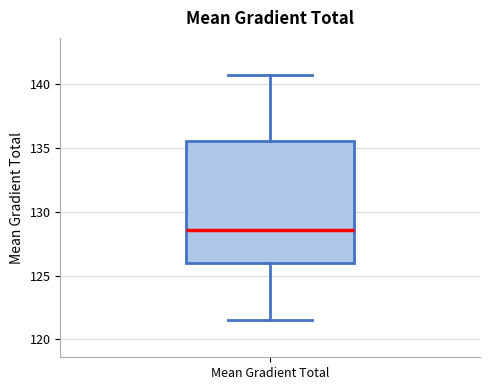

Read this box plot against the y-axis: the position of the median line, the range covered by the box, and the ends of both whiskers. The values are not printed on the chart, so give them approximately, as read against the axis.

median 128.5, box 126.0 to 135.5, whiskers 121.5 to 141.0